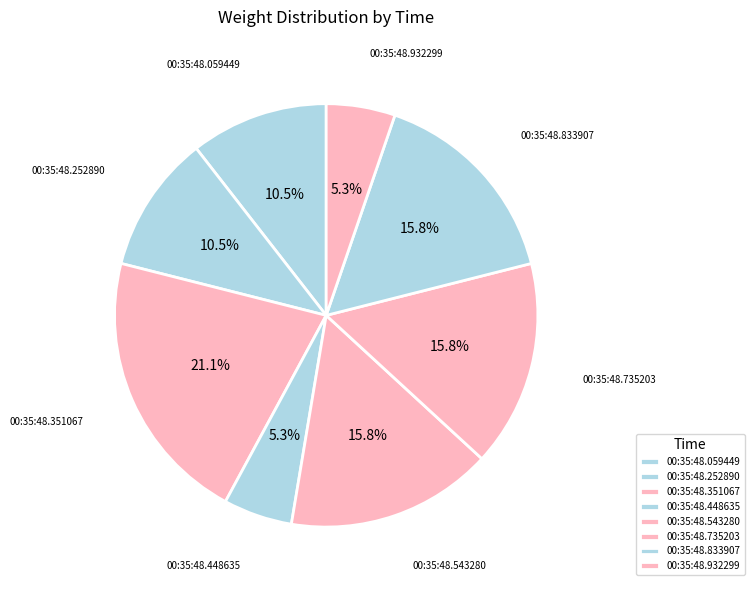

Between 00:35:48.735203 and 00:35:48.252890, which is larger?

00:35:48.735203